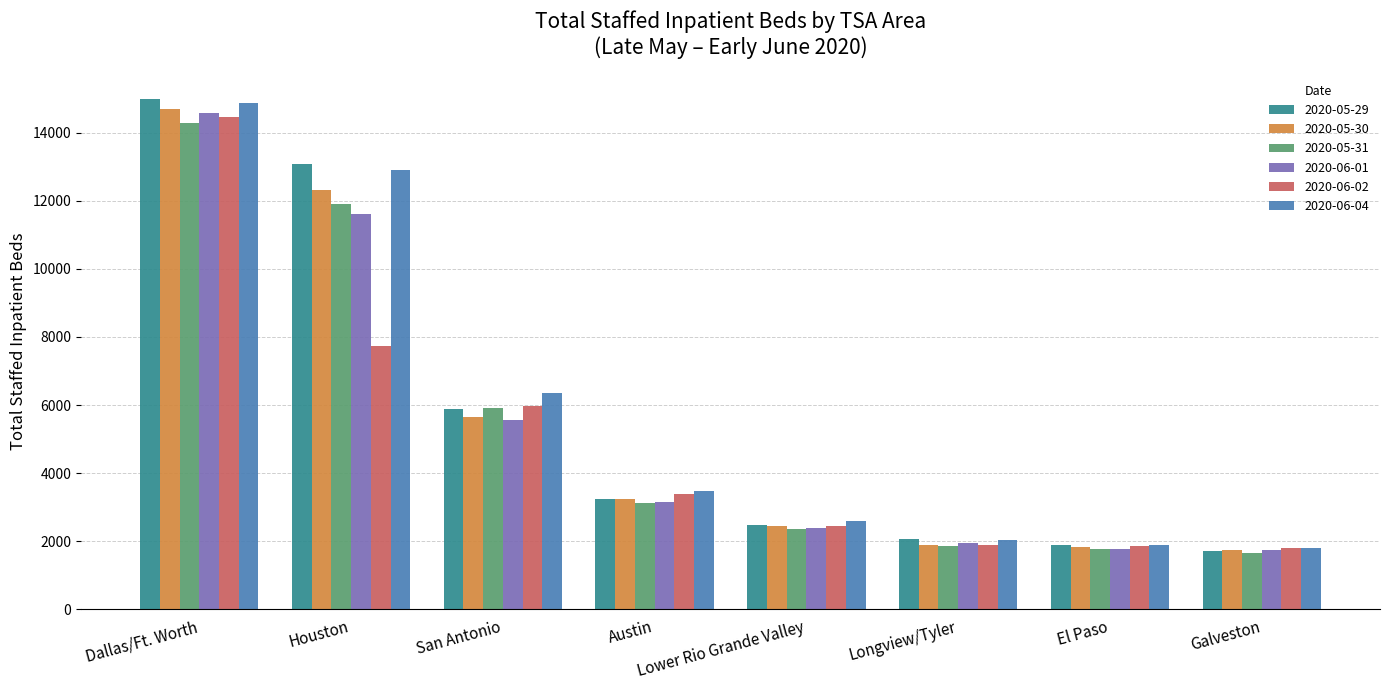

Does the chart contain stacked bars?

No